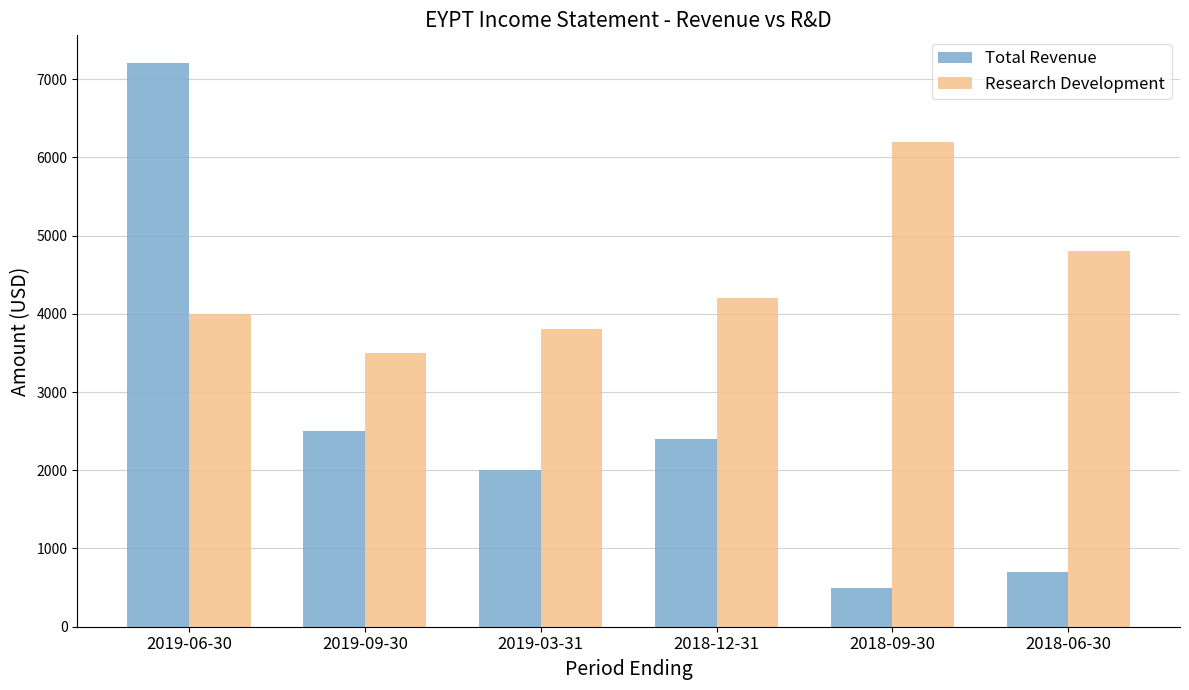

Where is Research Development nearest to the value 4850?

2018-06-30